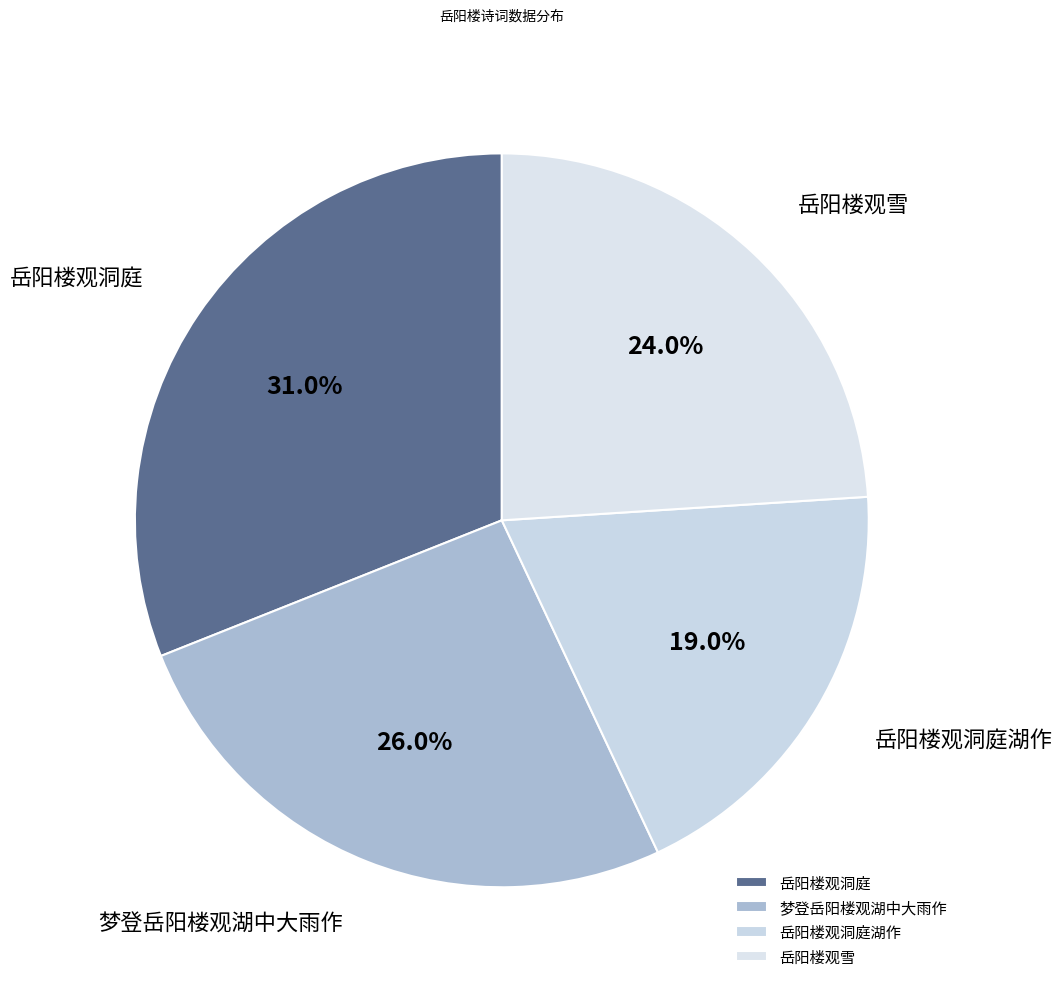

To the nearest percent, what is the difference between the 岳阳楼观洞庭湖作 and 岳阳楼观雪 slice percentages?

5%